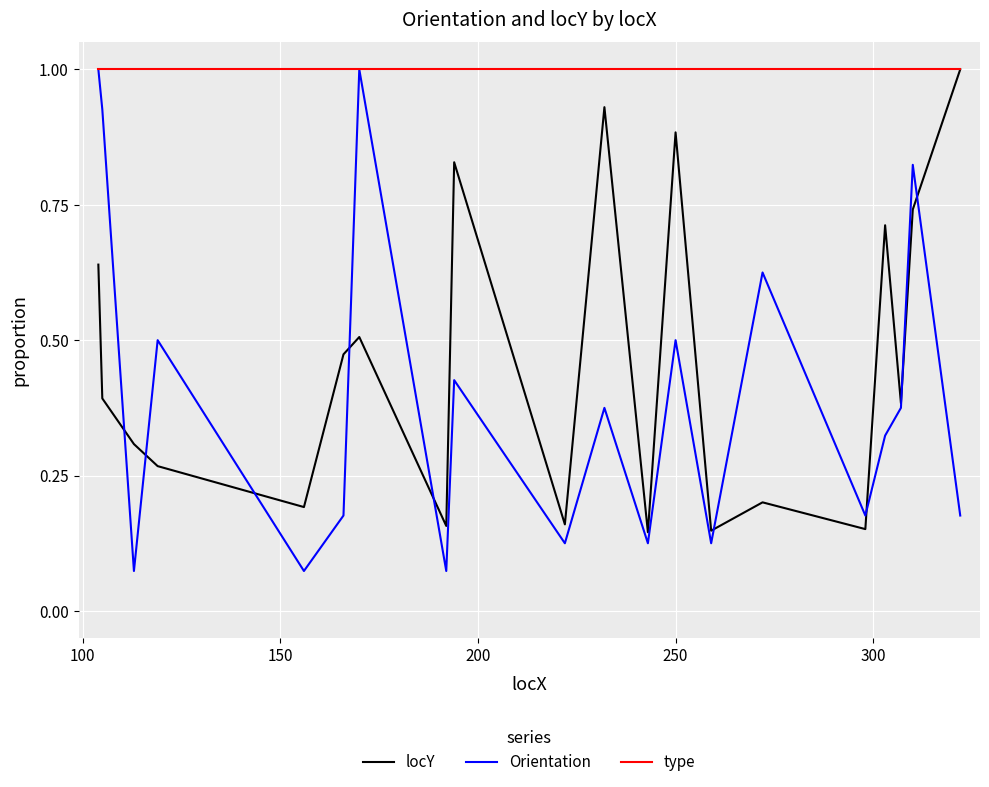

Which series has the largest range (max minus min)?

Orientation